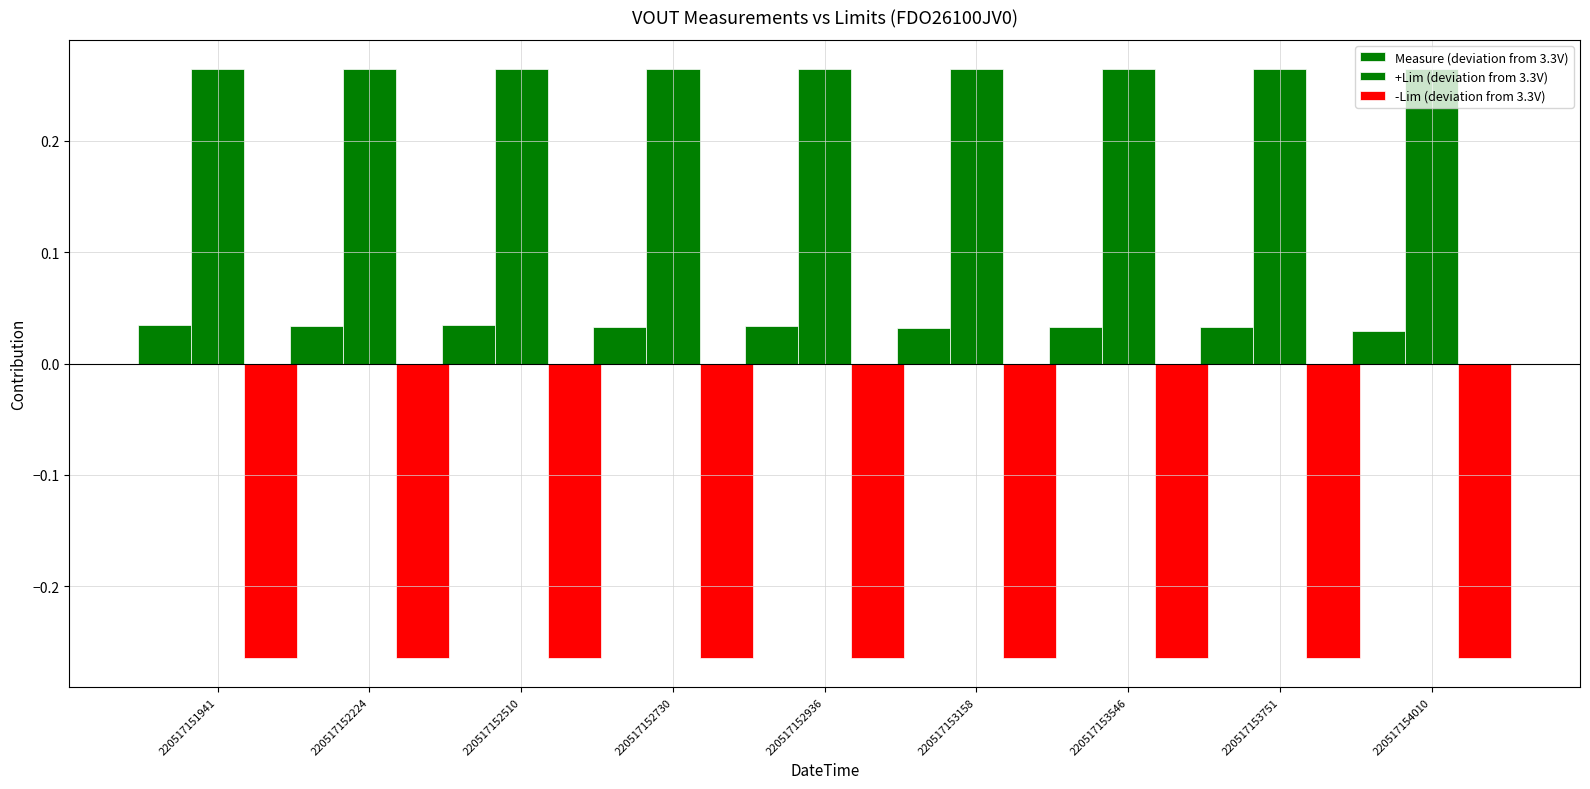

Reading left to right, list all the values displayed in this chart.

Measure (deviation from 3.3V): 0.0	0.0	0.0	0.0	0.0	0.0	0.0	0.0	0.0
+Lim (deviation from 3.3V): 0.3	0.3	0.3	0.3	0.3	0.3	0.3	0.3	0.3
-Lim (deviation from 3.3V): -0.3	-0.3	-0.3	-0.3	-0.3	-0.3	-0.3	-0.3	-0.3